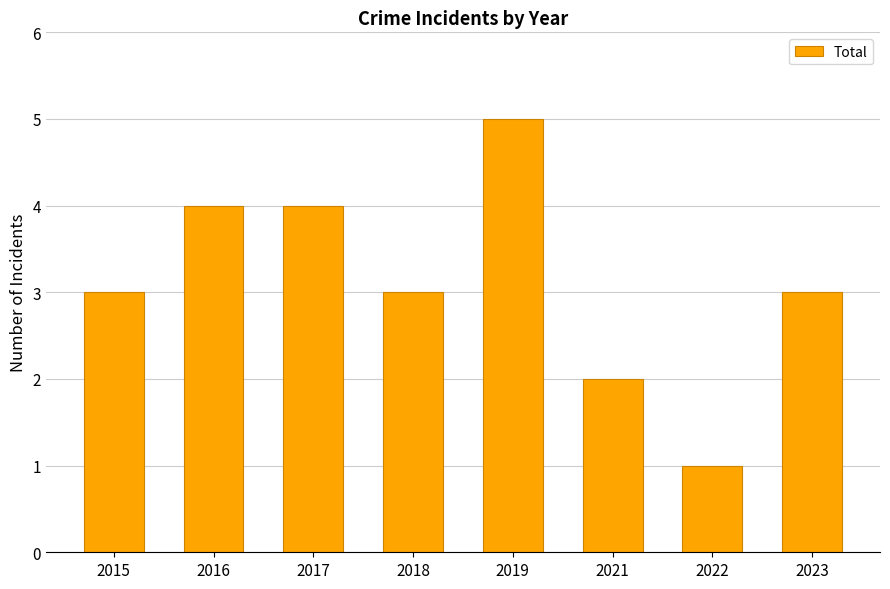

Which category has the highest value across all series?

2019